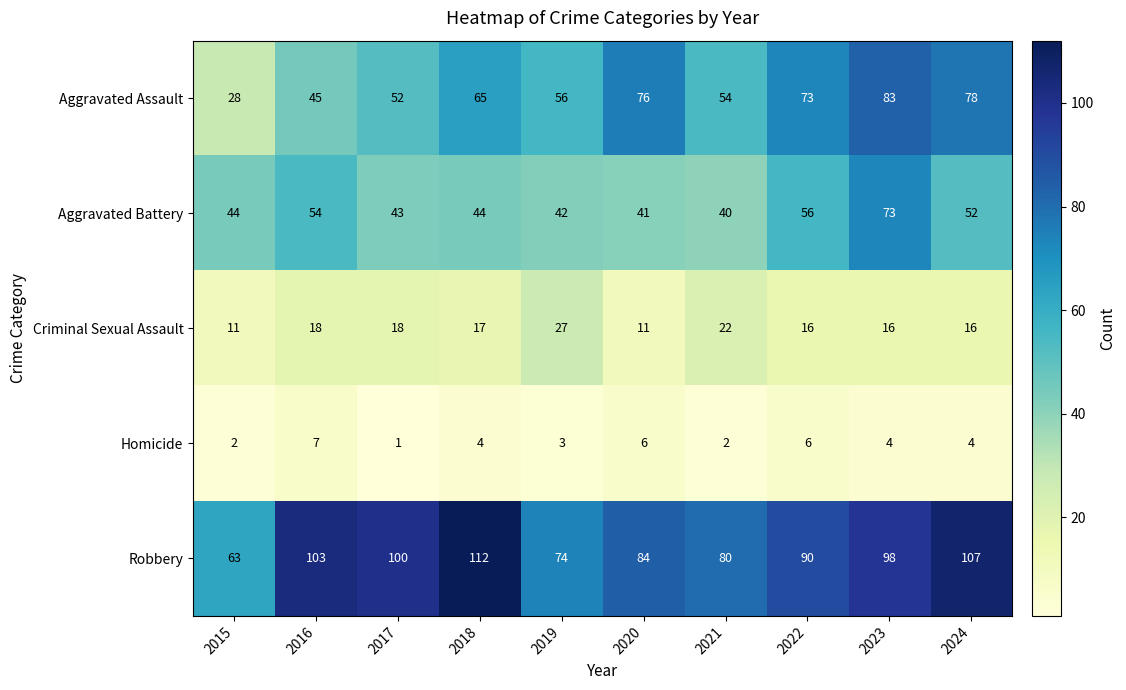

Count the number of data series in this chart.

5